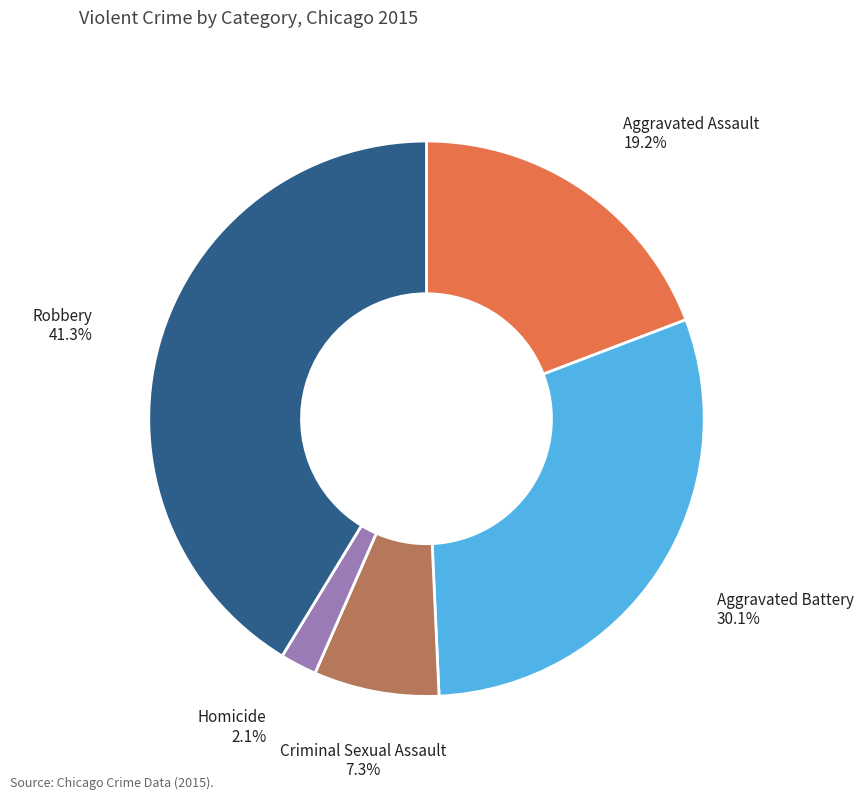

Is there any slice that represents more than half of the pie?

No